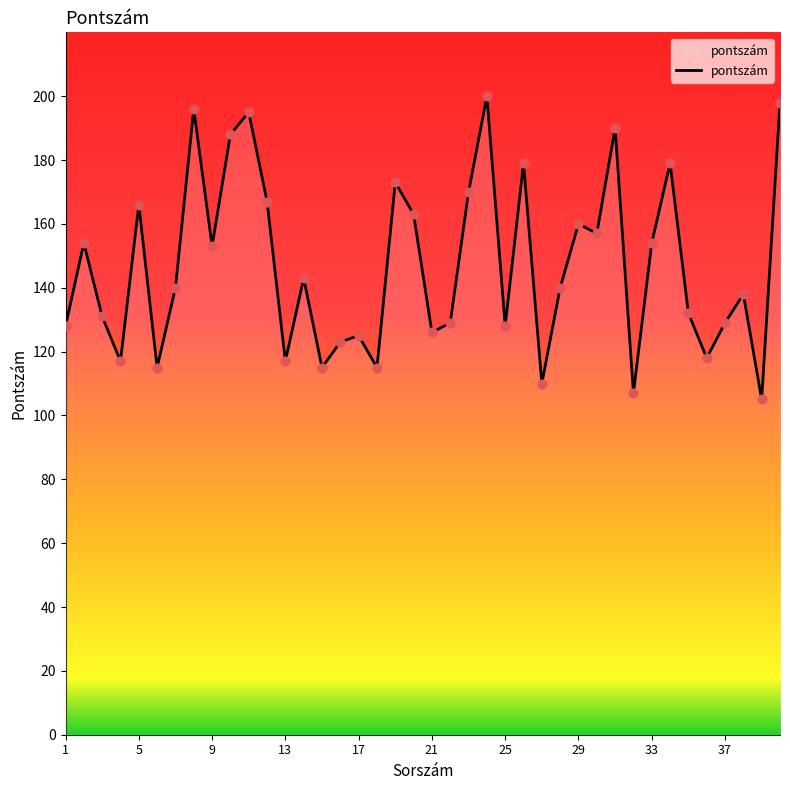

What is the difference between the maximum and minimum values?

95